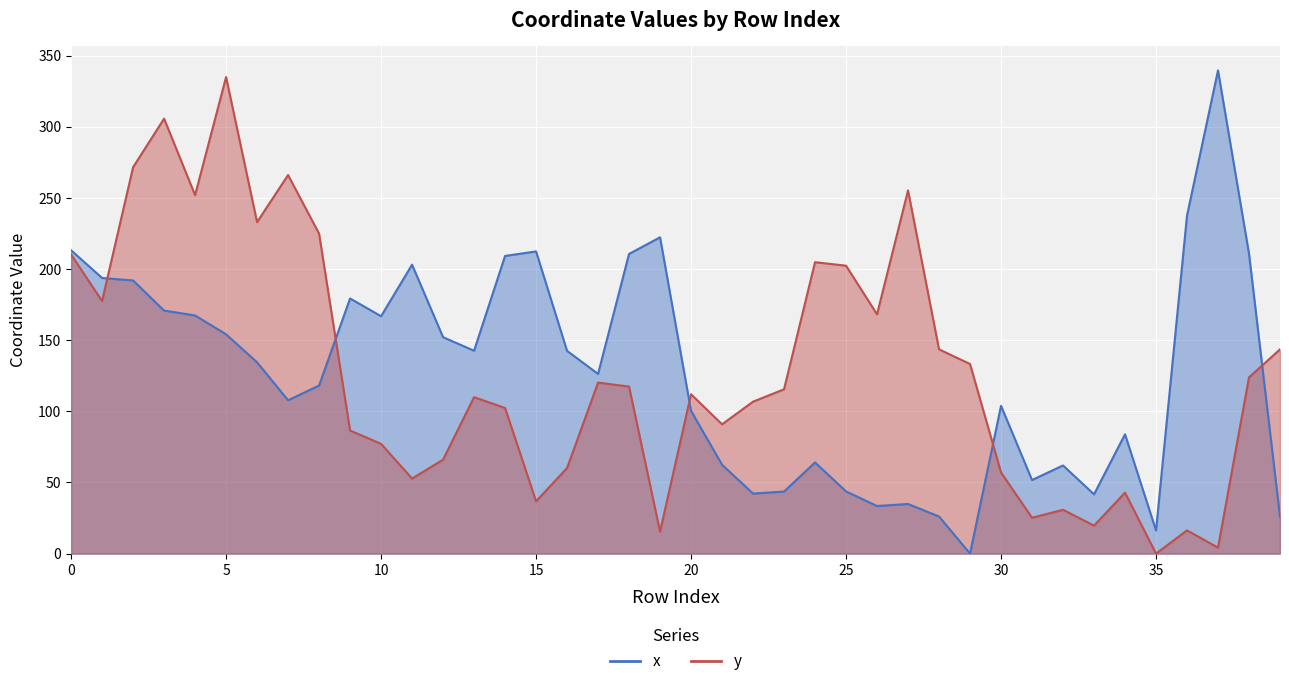

Which category has the lowest value in the x series?

29